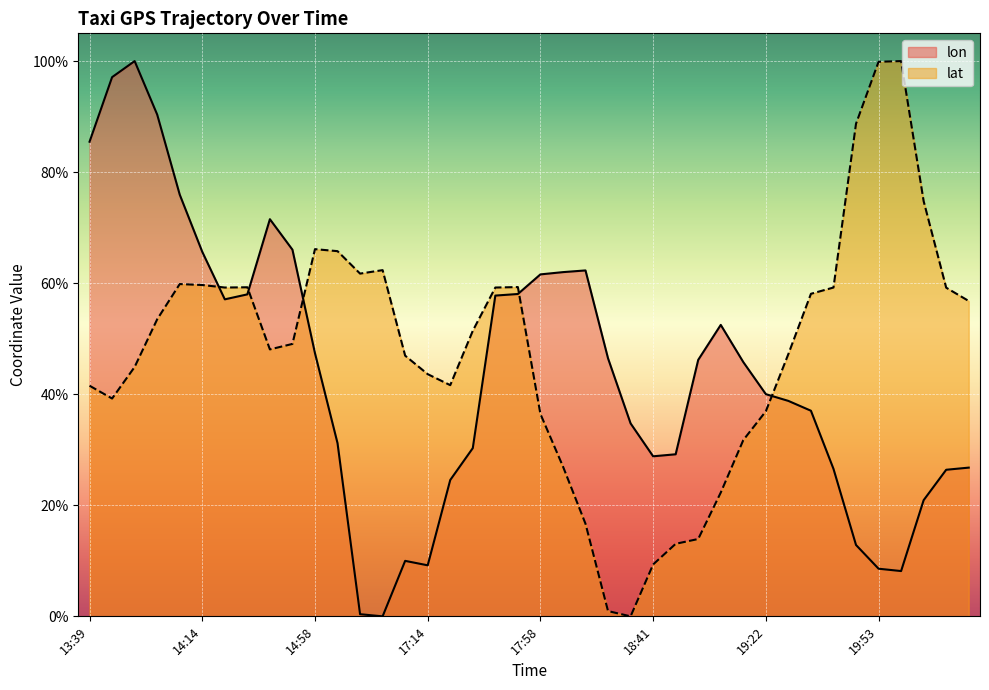

True or false: lon has a value of 31.2 at 15:10.

True